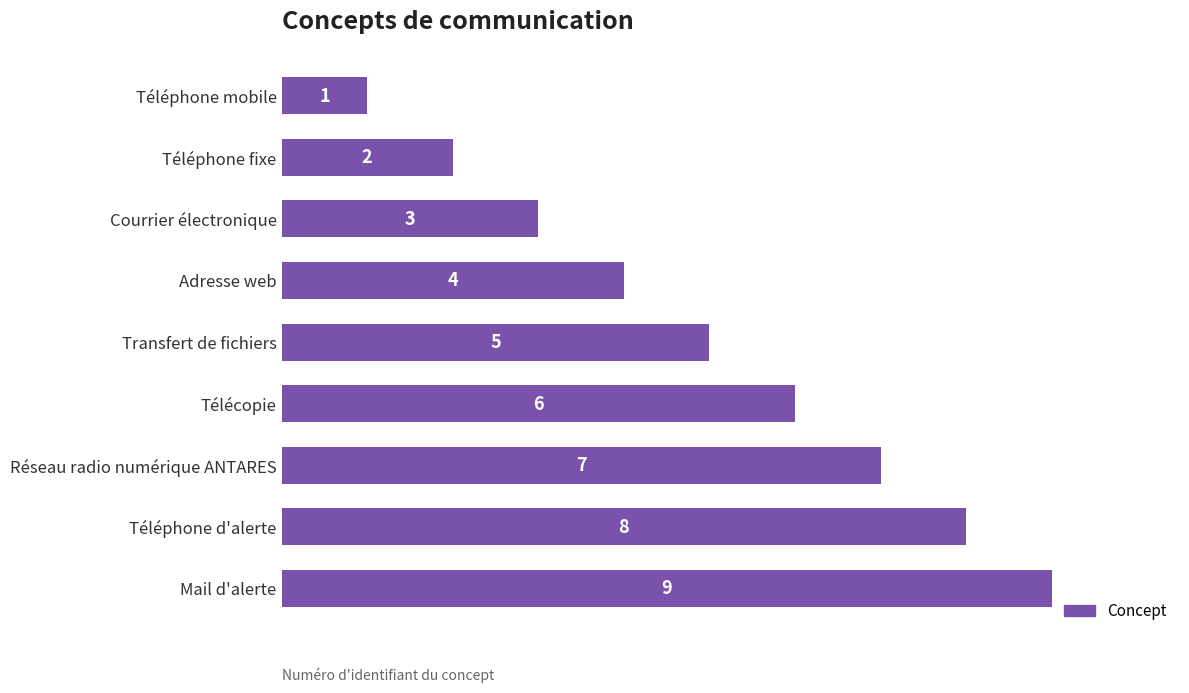

What is the average value?

5